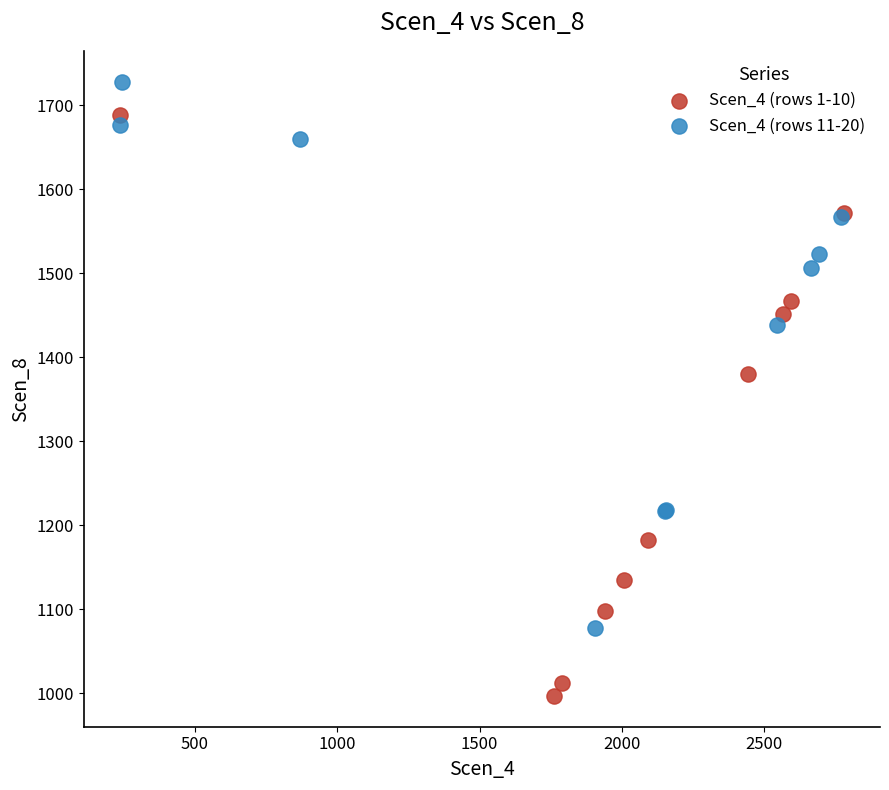

Which series reaches the maximum Y coordinate?

Scen_4 (rows 11-20)